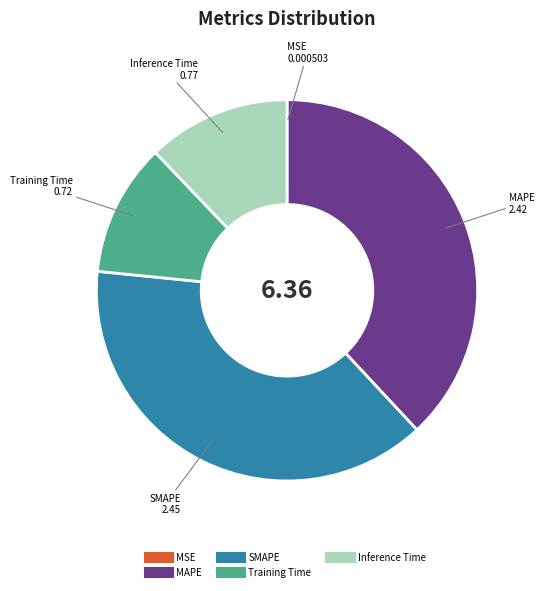

Does Training Time represent more than half of the total?

No